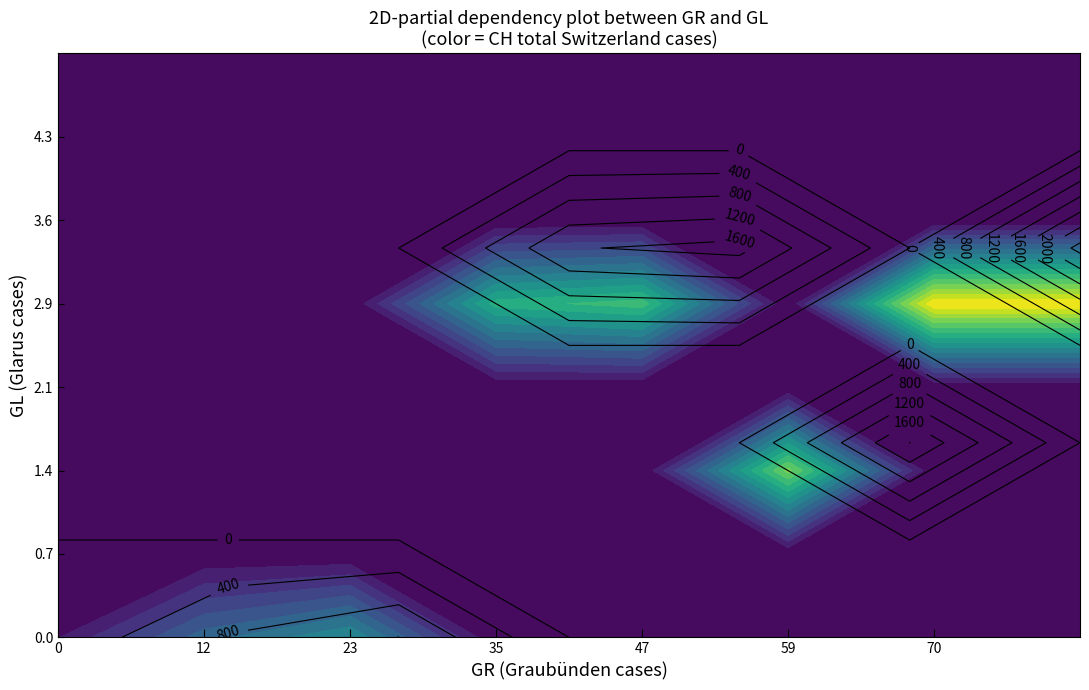

Which has a higher value, 37 or 24?

37